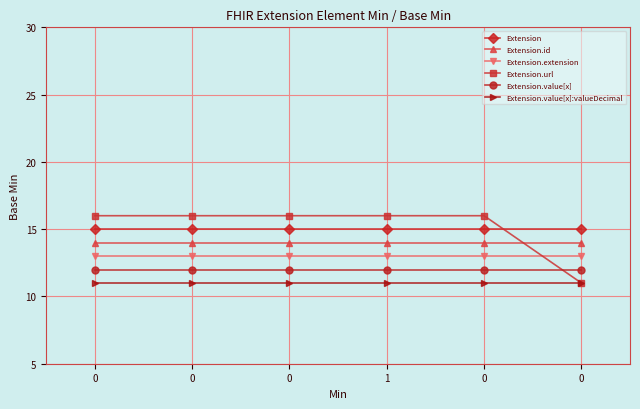

Count the number of data series in this chart.

6